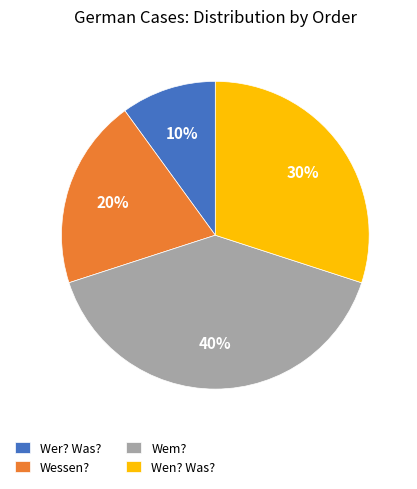

Which category has the smallest portion of the pie?

Wer? Was?